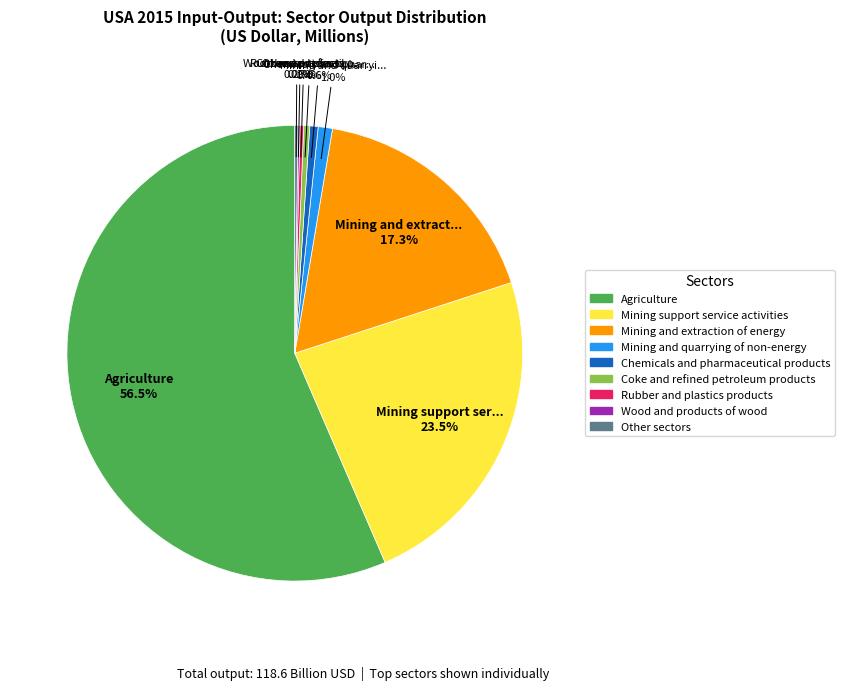

Is there a majority slice in this chart?

Yes